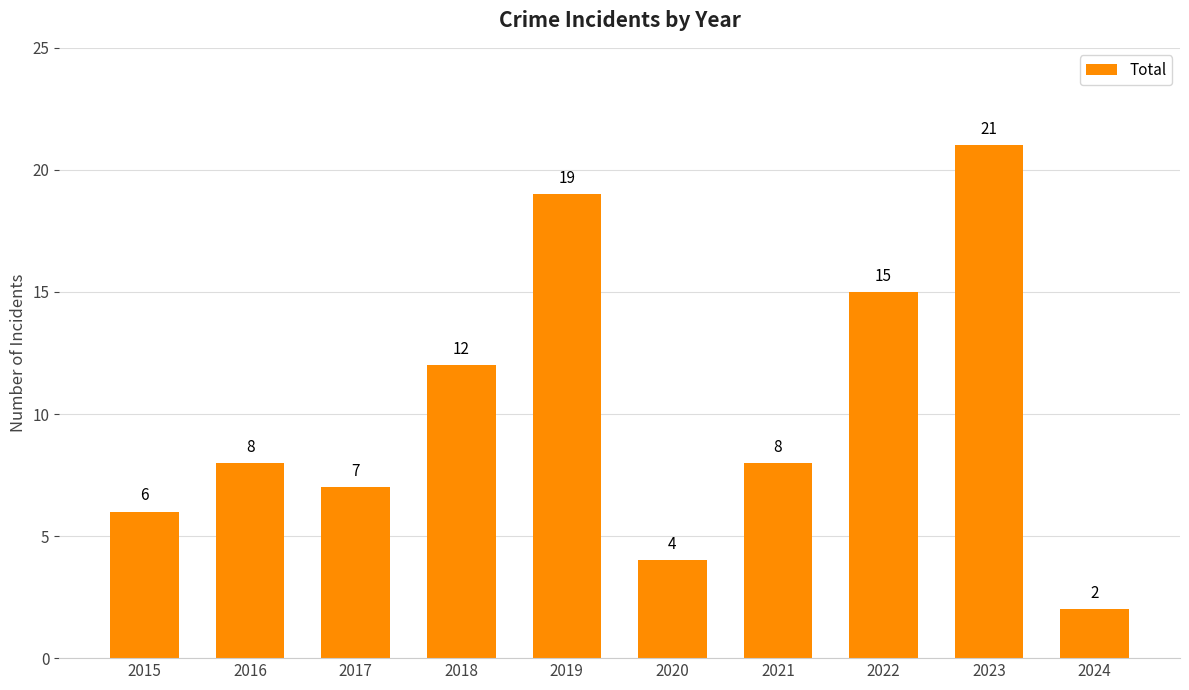

Are the bars grouped side by side (vs. stacked)?

No